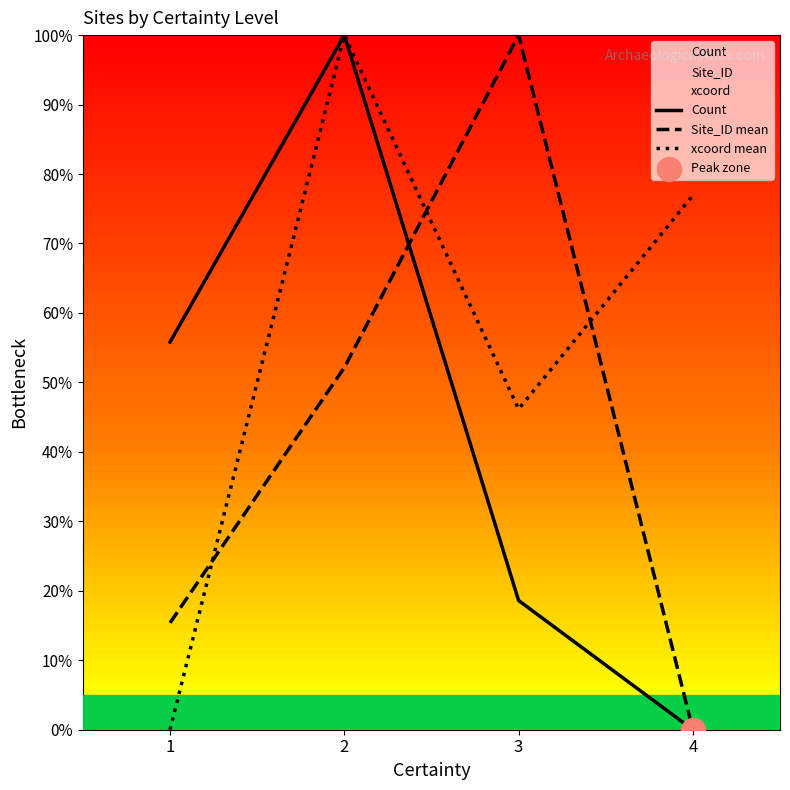

Which series has the widest spread of Y values?

Count